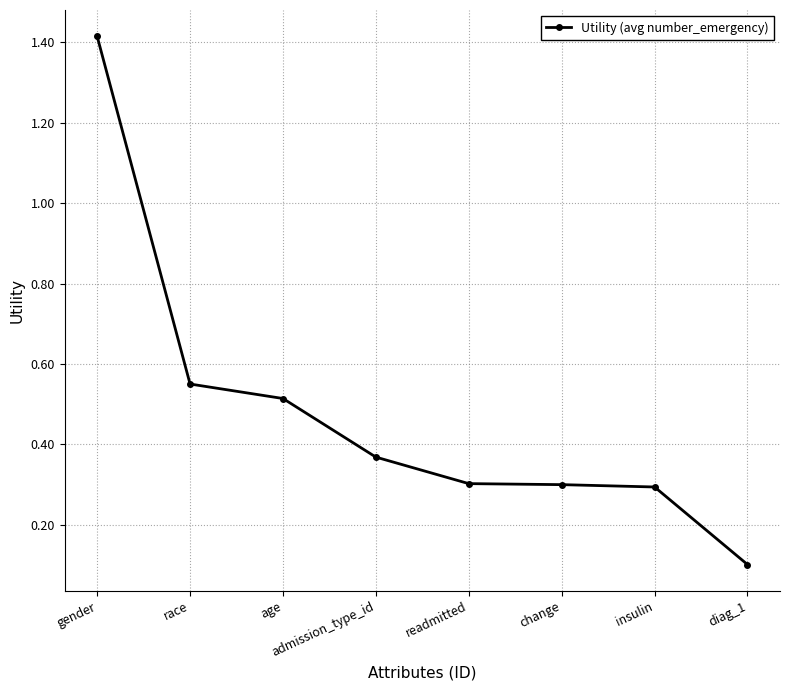

What is the change in value from gender to change?

-1.1